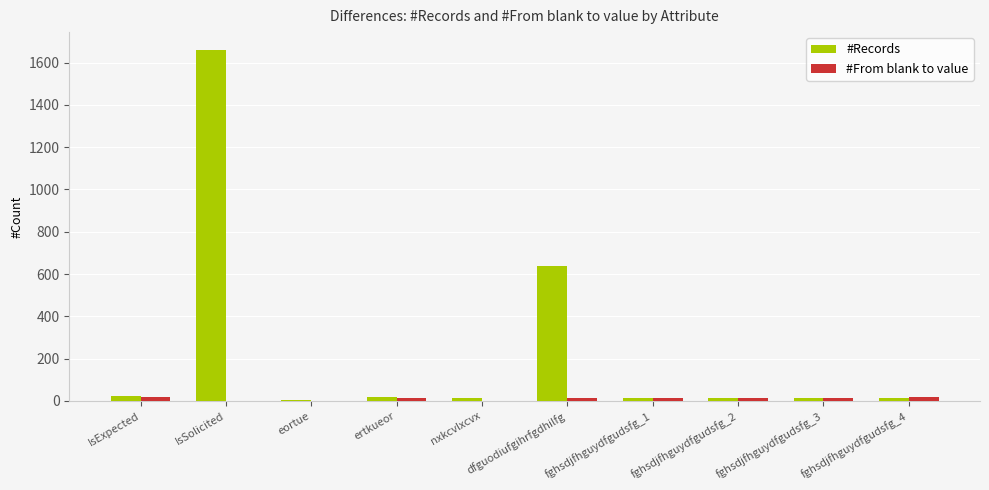

True or false: #Records has a value of 1661 at IsSolicited.

True